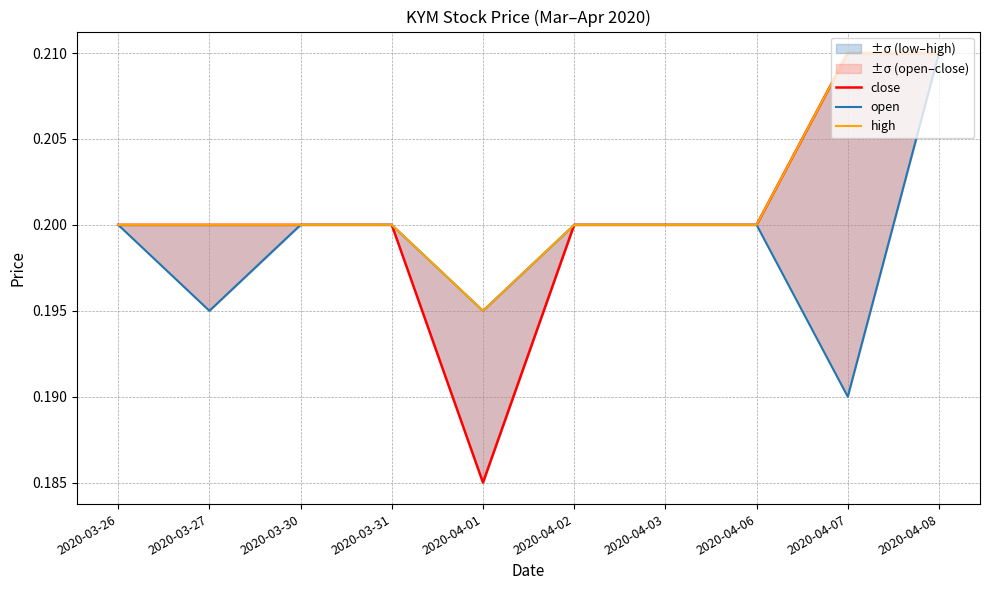

What is the label of the 3rd point from the right?

2020-04-06